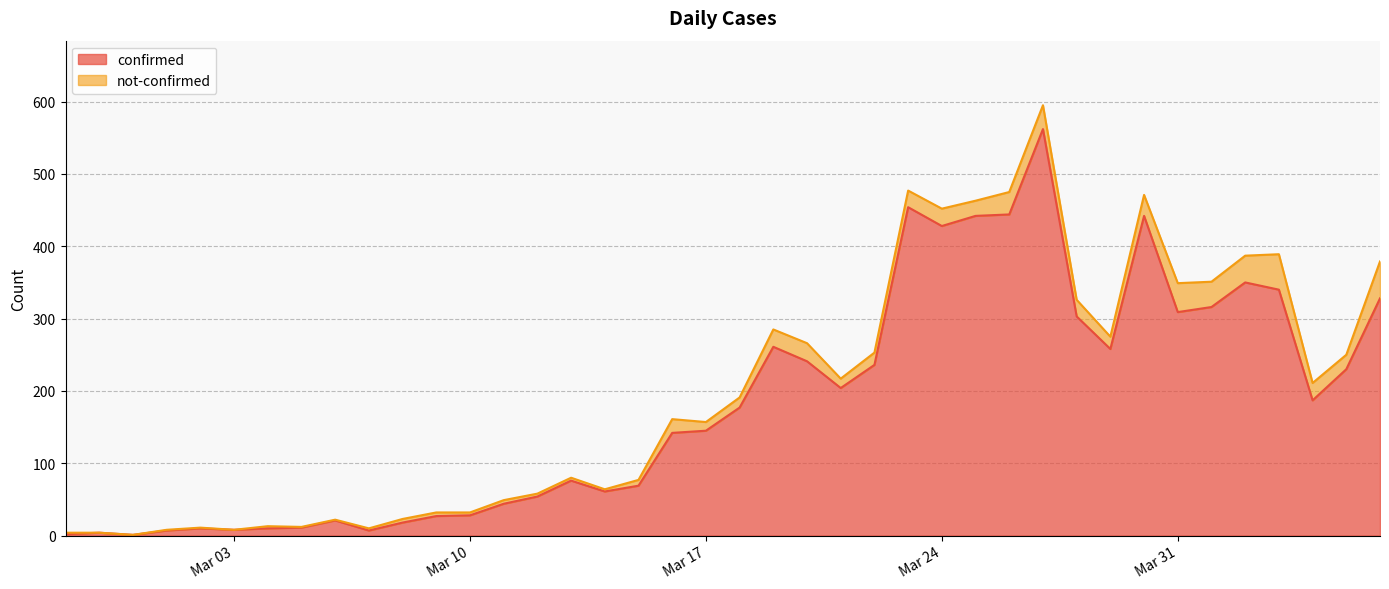

Reading left to right, extract all data points from this chart.

2	4	1	7	10	8	10	11	21	7	18	27	28	44	54	76	61	69	142	145	177	261	241	204	236	454	428	442	444	562	303	258	442	309	316	350	340	187	230	328